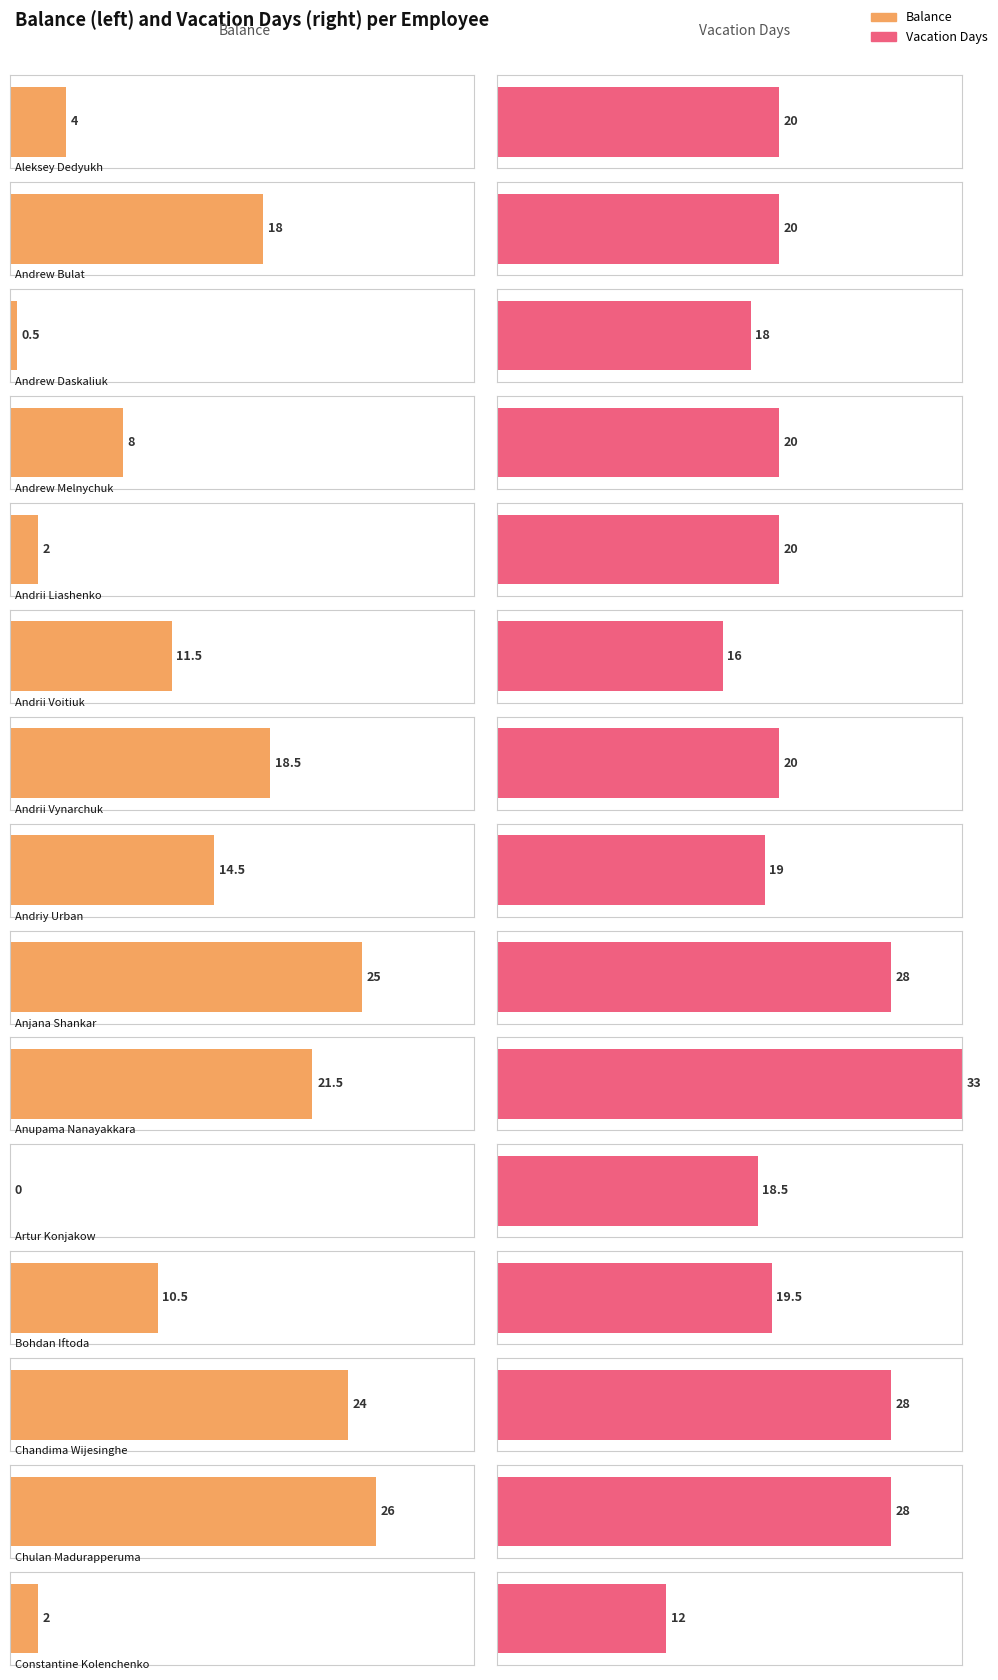

Is it true that Balance equals 26.0 at Chulan Madurapperuma?

True